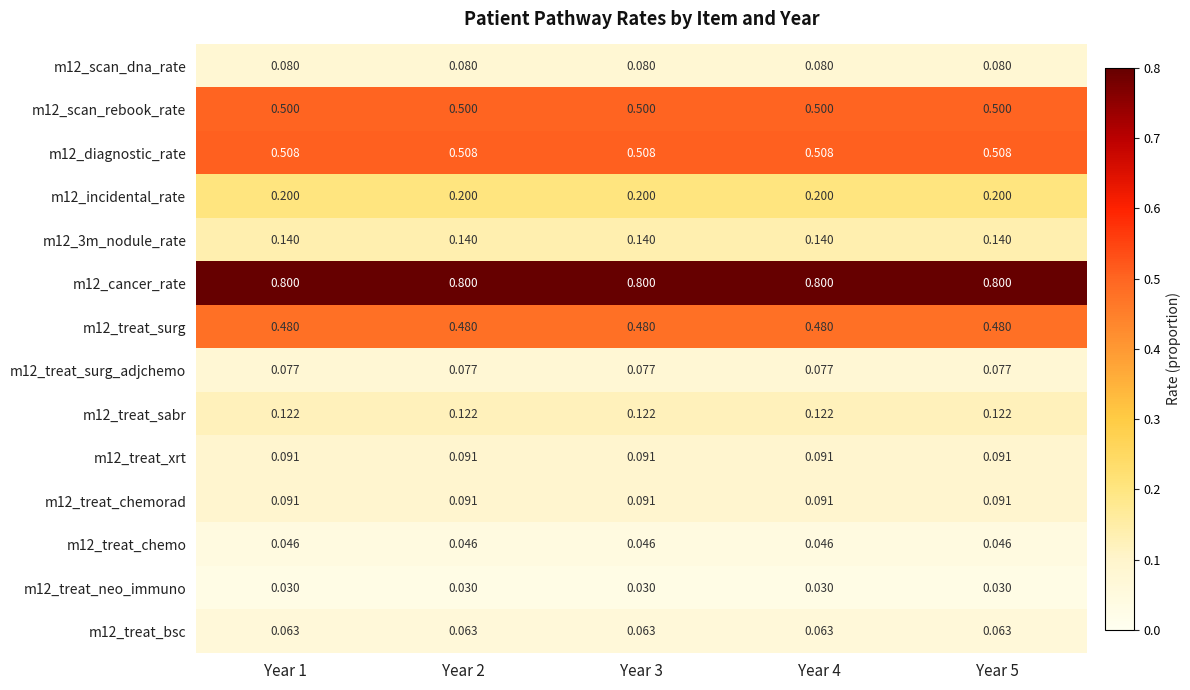

Count the number of categories in the chart.

5